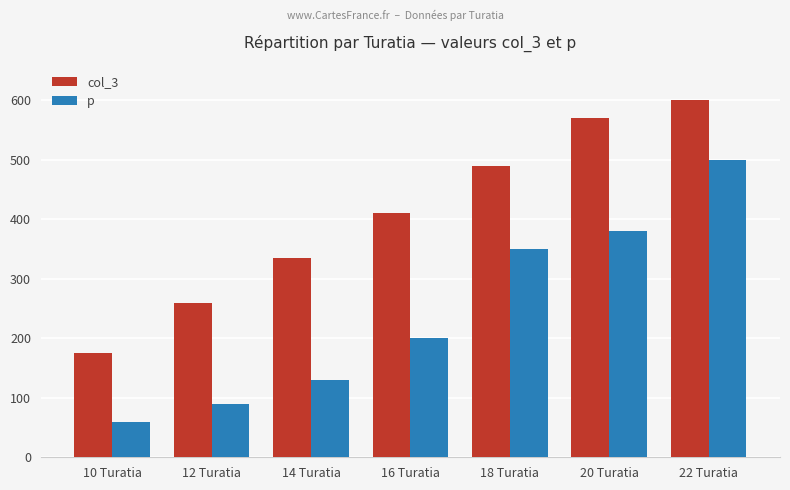

What is the maximum value for col_3?

600